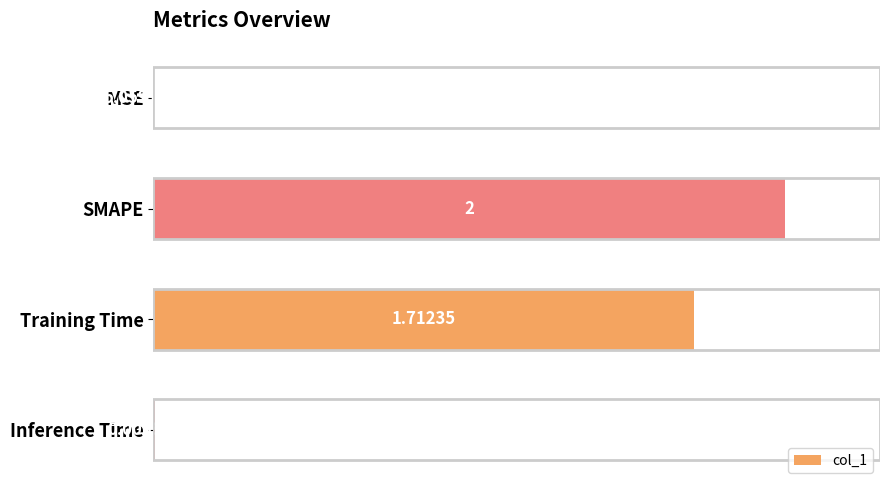

At which category does the chart reach its peak across all series?

SMAPE